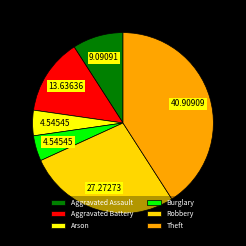

What is the largest slice in the pie chart?

Theft